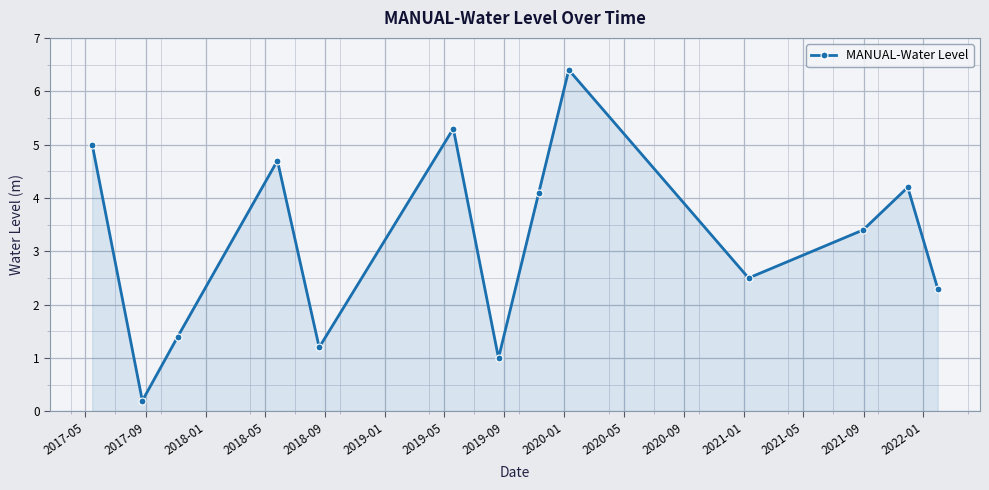

How many points are higher than both their immediate neighbors (excluding endpoints)?

4